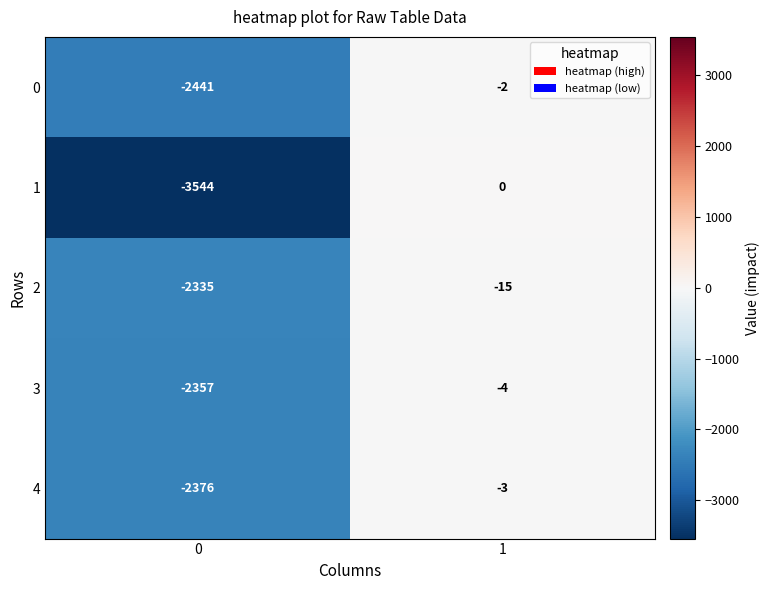

What is the sum of the 2 values at 1 and 0?

-2350